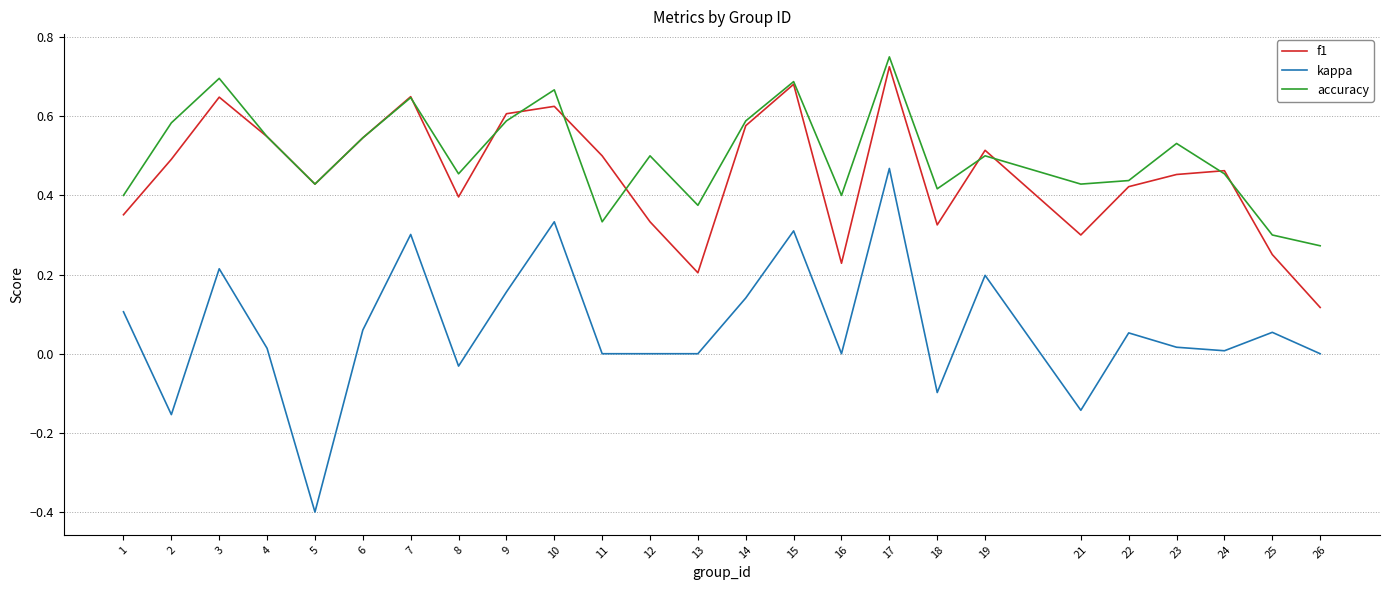

How many lines are shown in the chart?

3